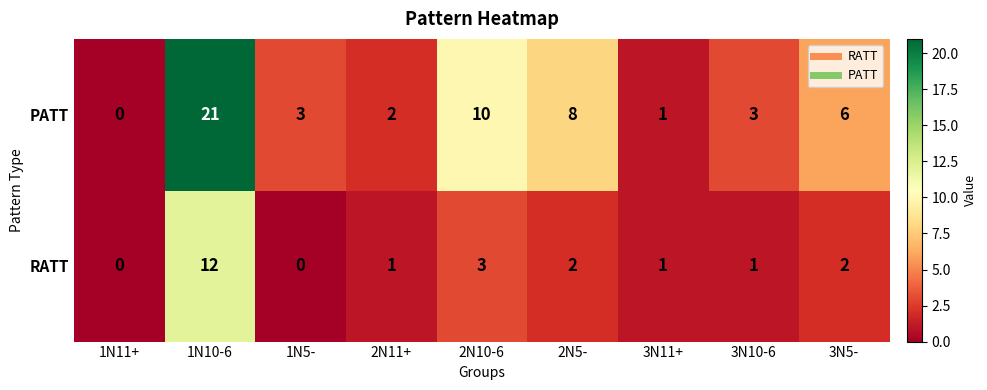

How many positive values does the PATT series have?

8